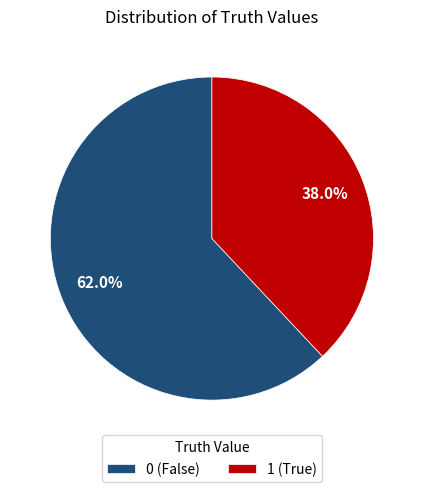

Approximately how many times larger is the value at 0 (False) compared to 1 (True)?

1.6